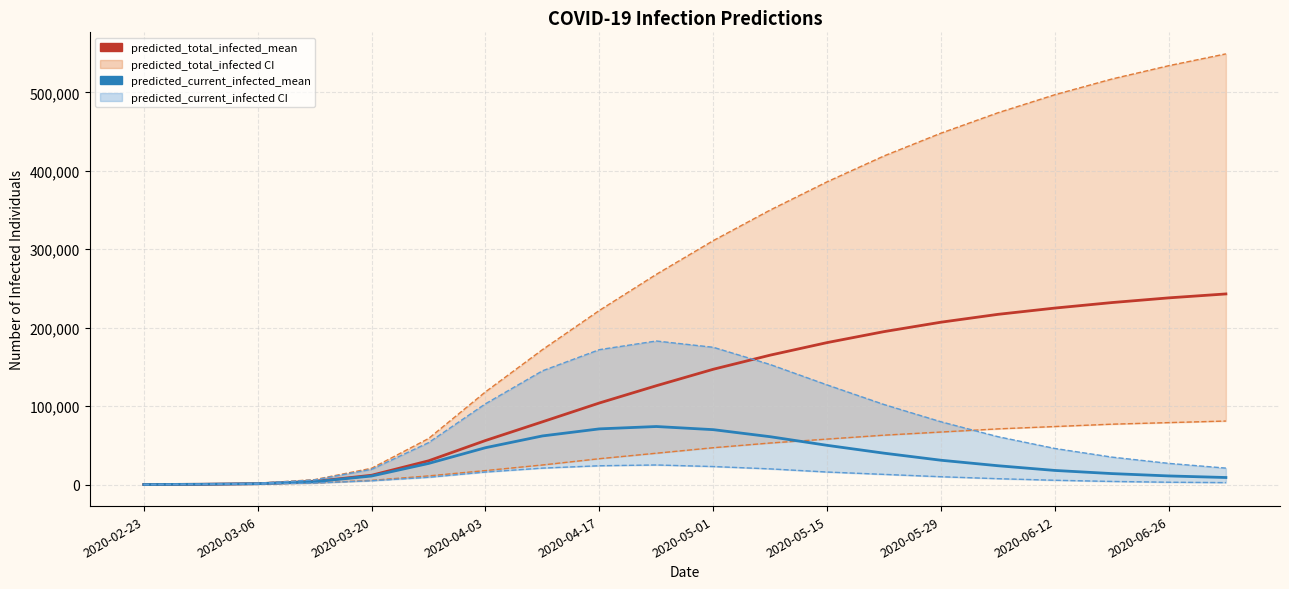

What is the highest value of the predicted_total_infected_upper_line series?

549000